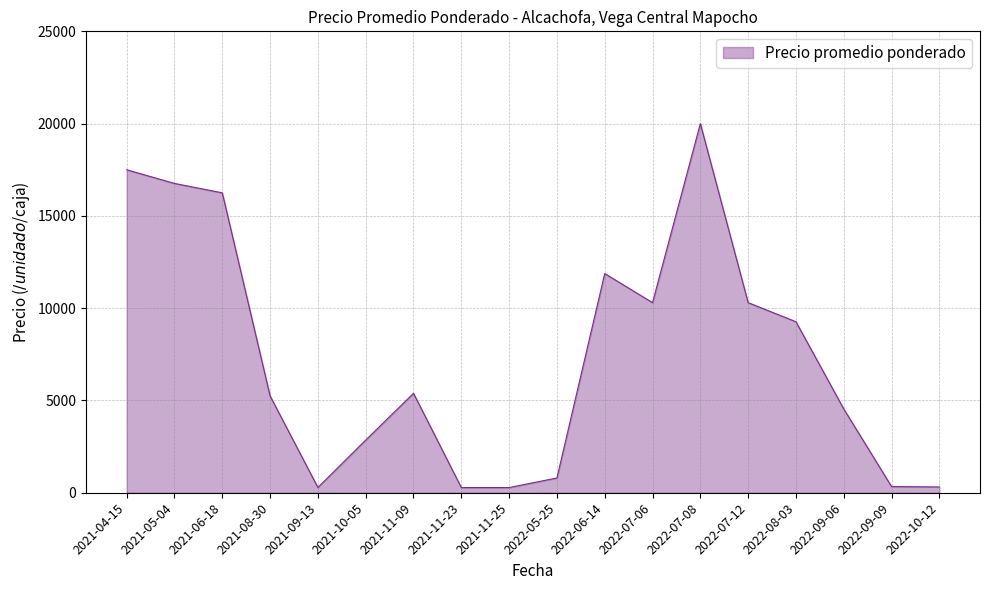

What is the greatest value displayed?

20000.0